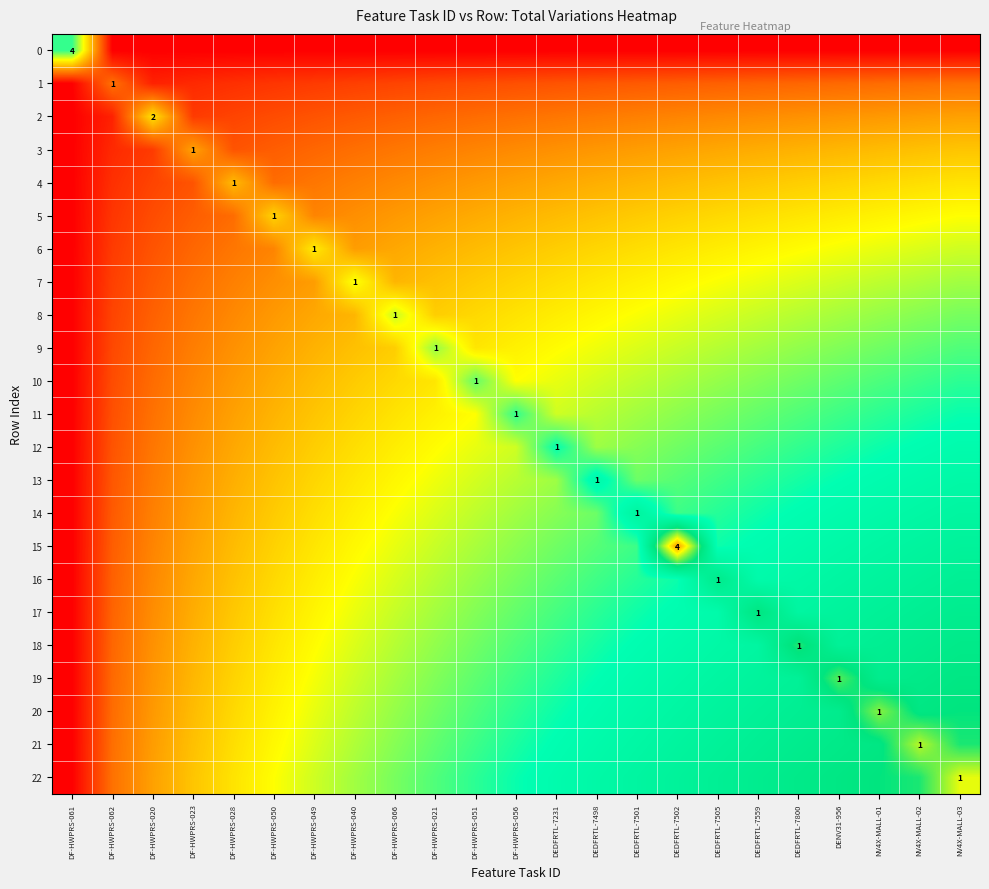

Rank the categories by 11 value from lowest to highest.

DF-HWPRS-061, DF-HWPRS-062, DF-HWPRS-020, DF-HWPRS-023, DF-HWPRS-028, DF-HWPRS-050, DF-HWPRS-049, DF-HWPRS-040, DF-HWPRS-066, DF-HWPRS-021, DF-HWPRS-051, DEDFRTL-7231, DEDFRTL-7498, DEDFRTL-7501, DEDFRTL-7502, DEDFRTL-7505, DEDFRTL-7559, DEDFRTL-7800, DENV31-956, DF-HWPRS-056, NV4X-MALL-01, NV4X-MALL-02, NV4X-MALL-03